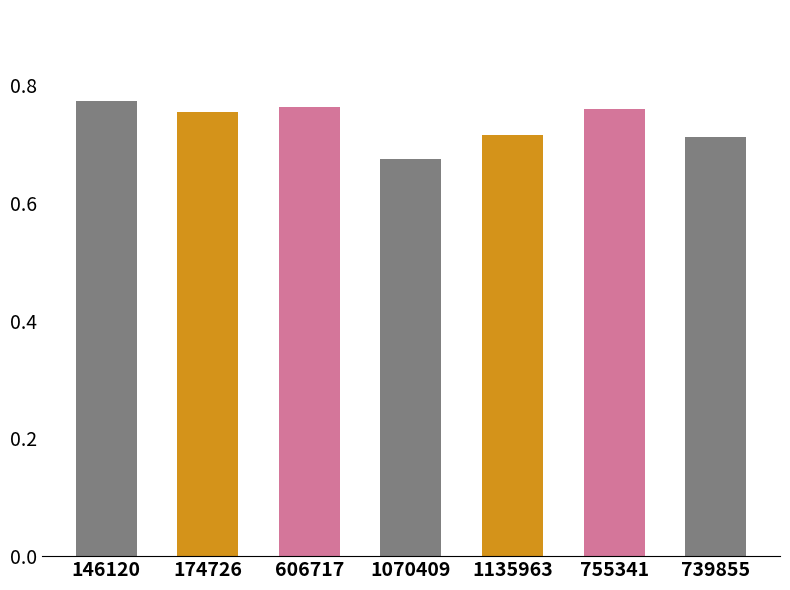

Is it true that the value at 739855 is 0.7?

True